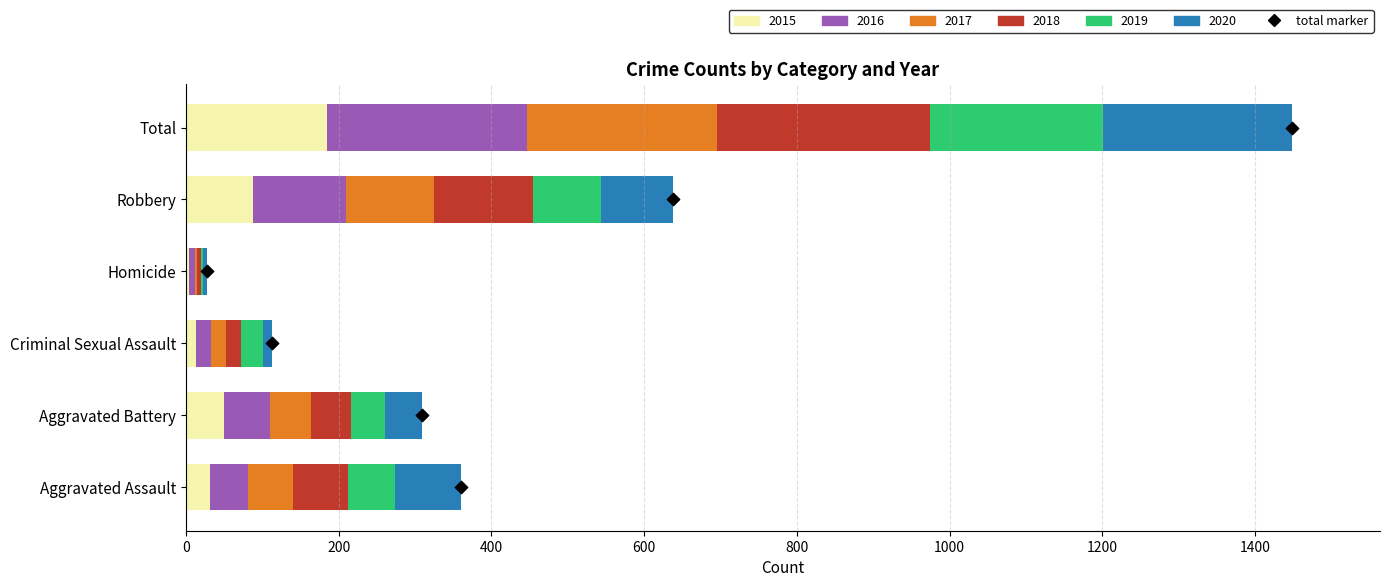

What are all the series names shown in the legend?

2015, 2016, 2017, 2018, 2019, 2020